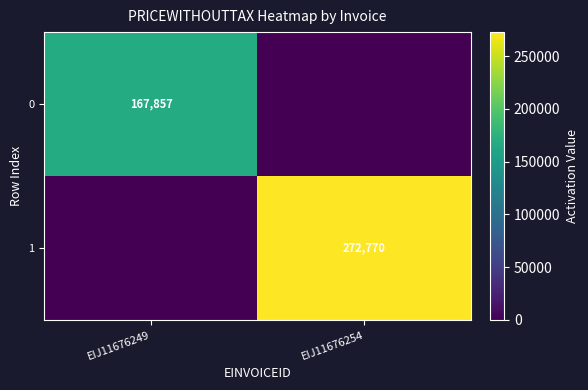

Is it true that 1 equals 389023 at EIJ11676254?

False